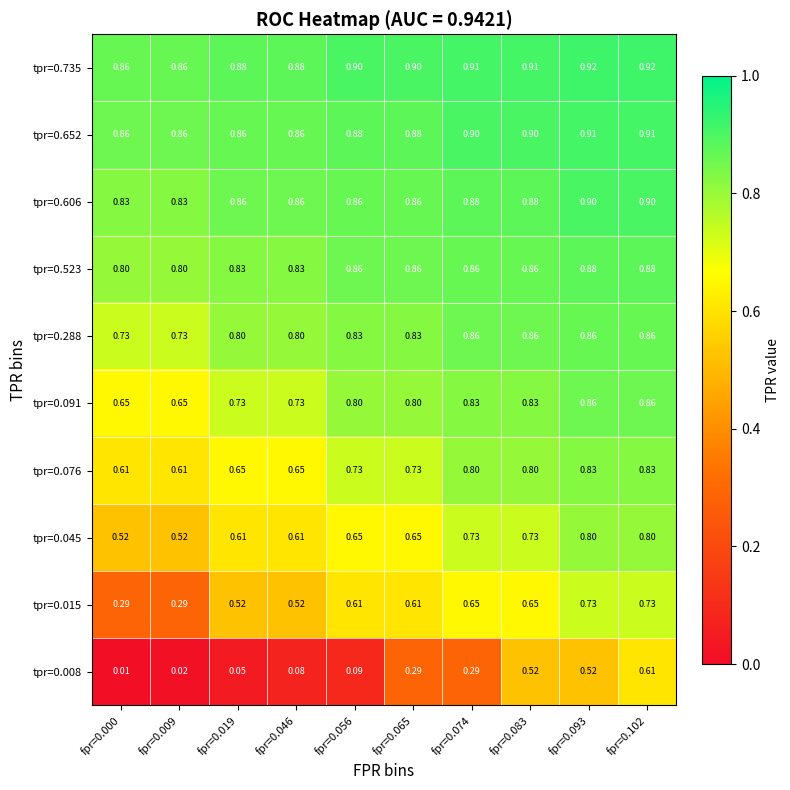

What is the spread (max minus min) of values at fpr=0.056?

0.8